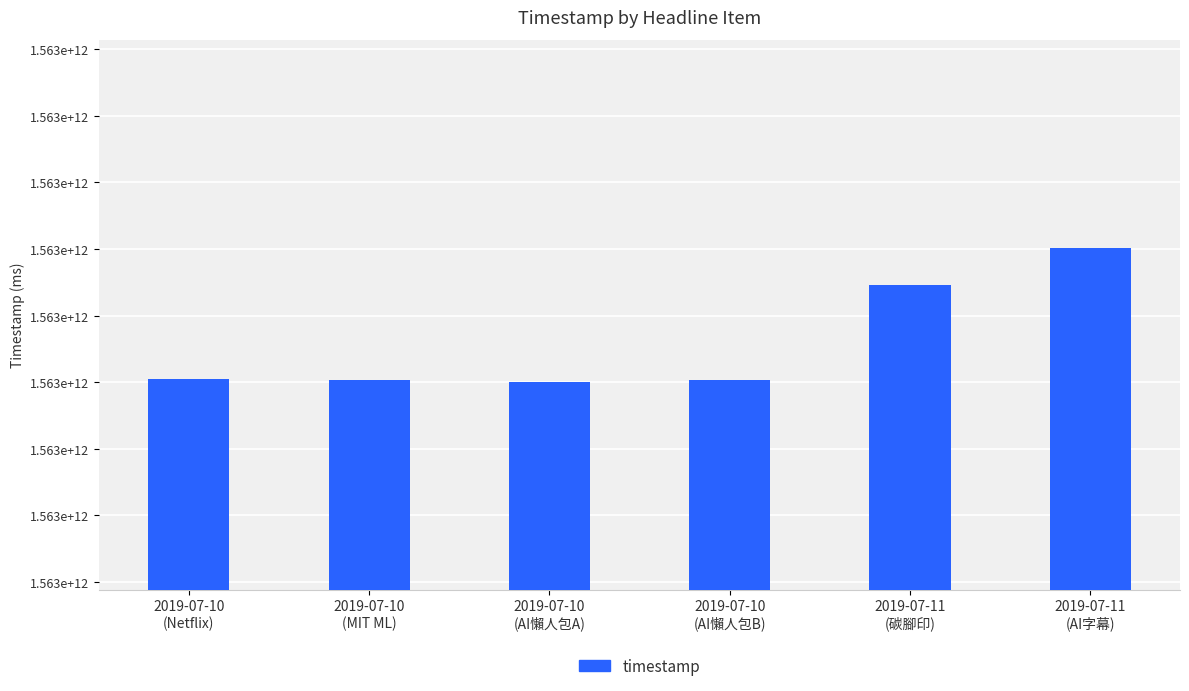

Does the chart contain any negative values?

No